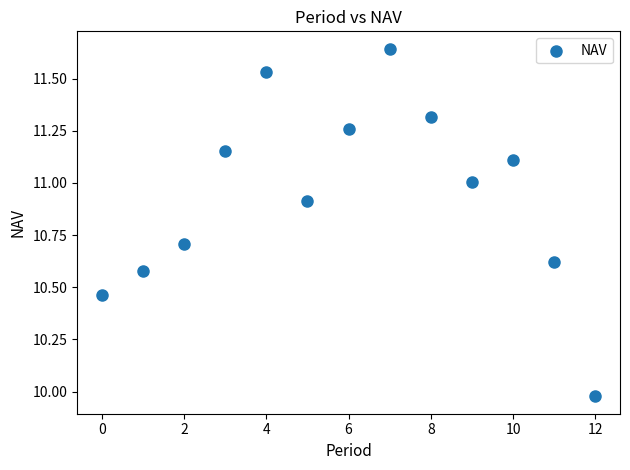

What is the range of Y values (max minus min)?

1.7